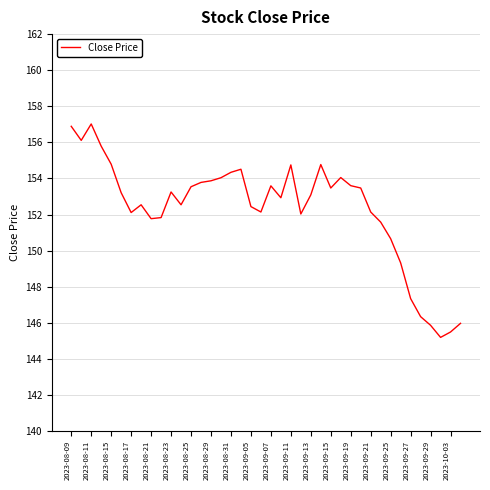

What is the minimum value shown in the chart?

145.2